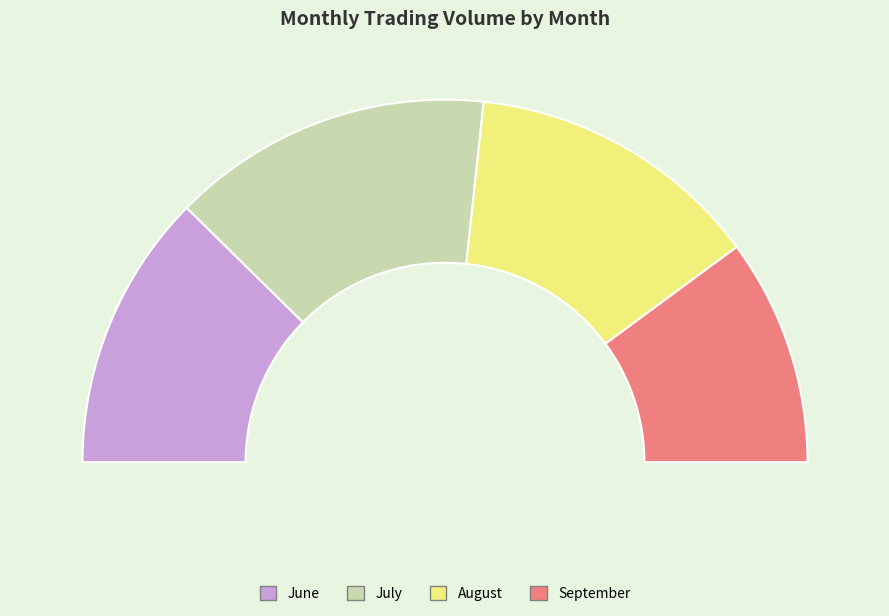

Is it true that 30 is 17% of the pie?

False